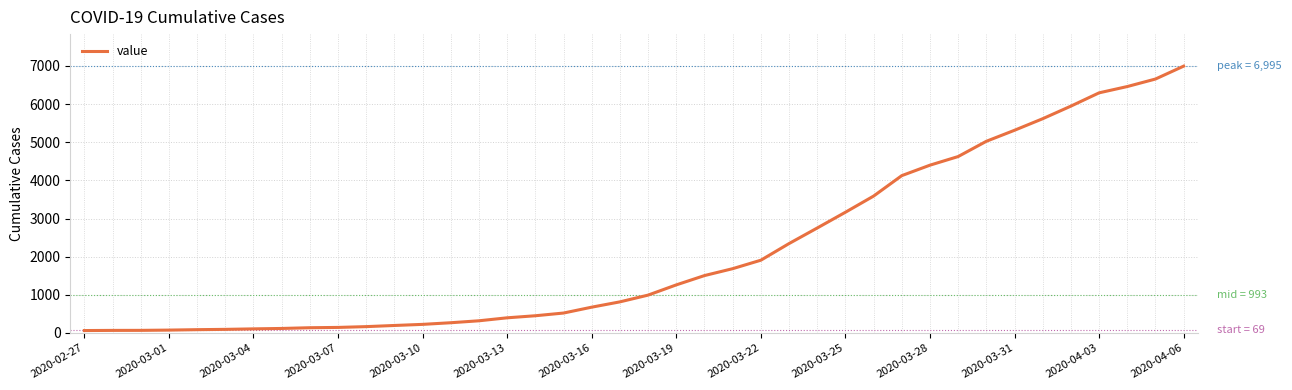

What is the difference between the maximum and minimum values?

6931